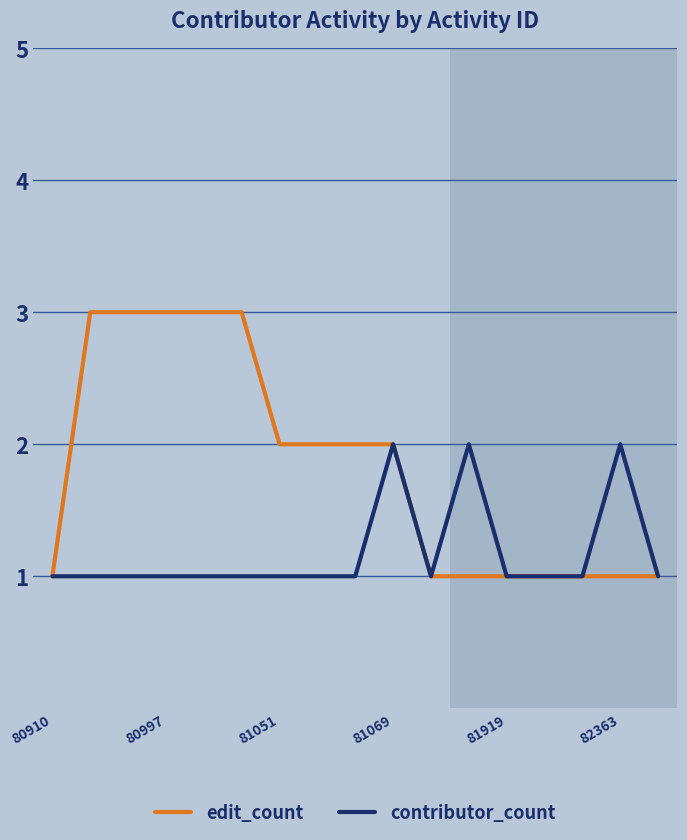

Which series has the widest spread of values?

edit_count